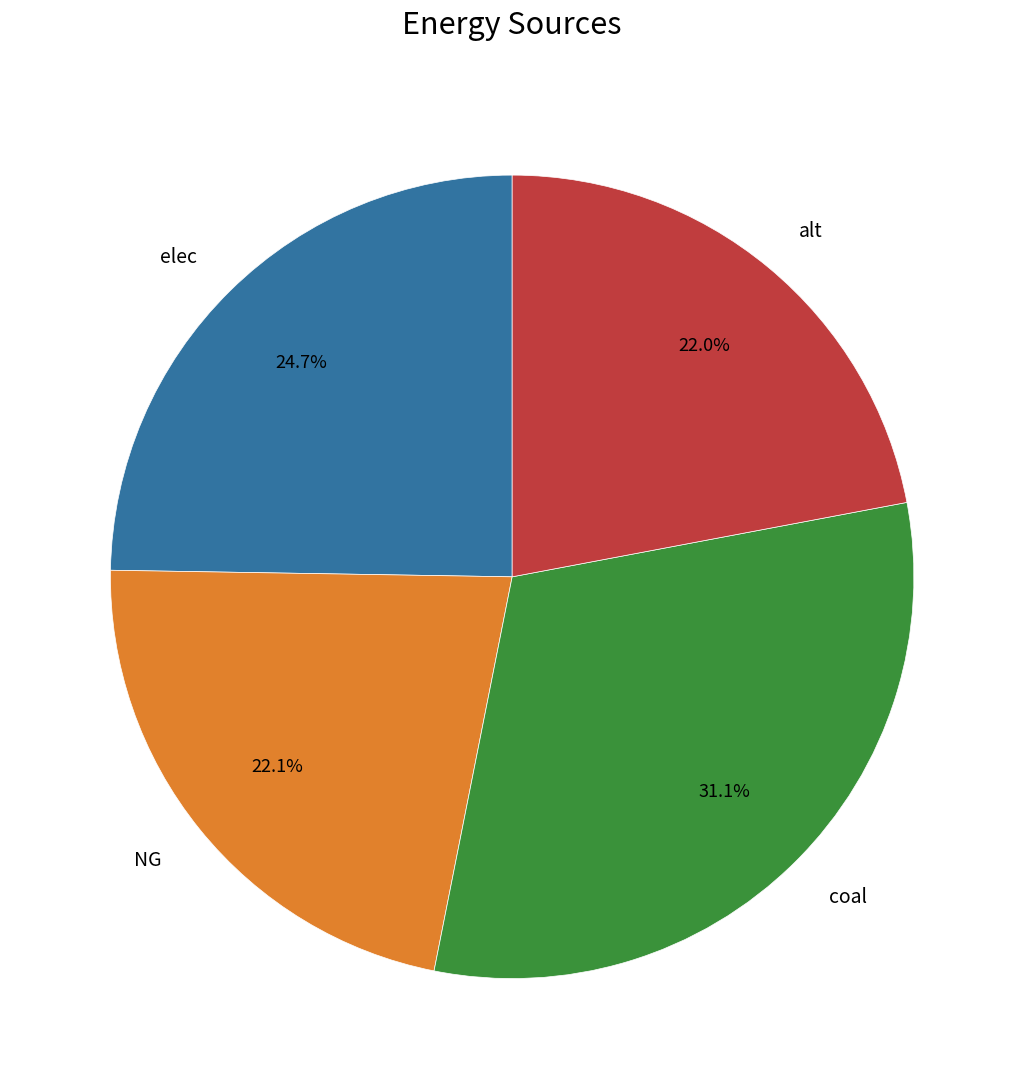

What percentage is the coal slice, to the nearest percent?

31%